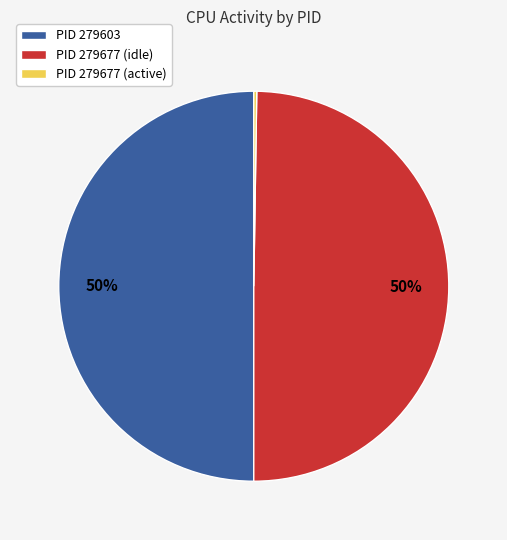

The PID 279677 (idle) slice represents 50% of the pie. True or false?

True